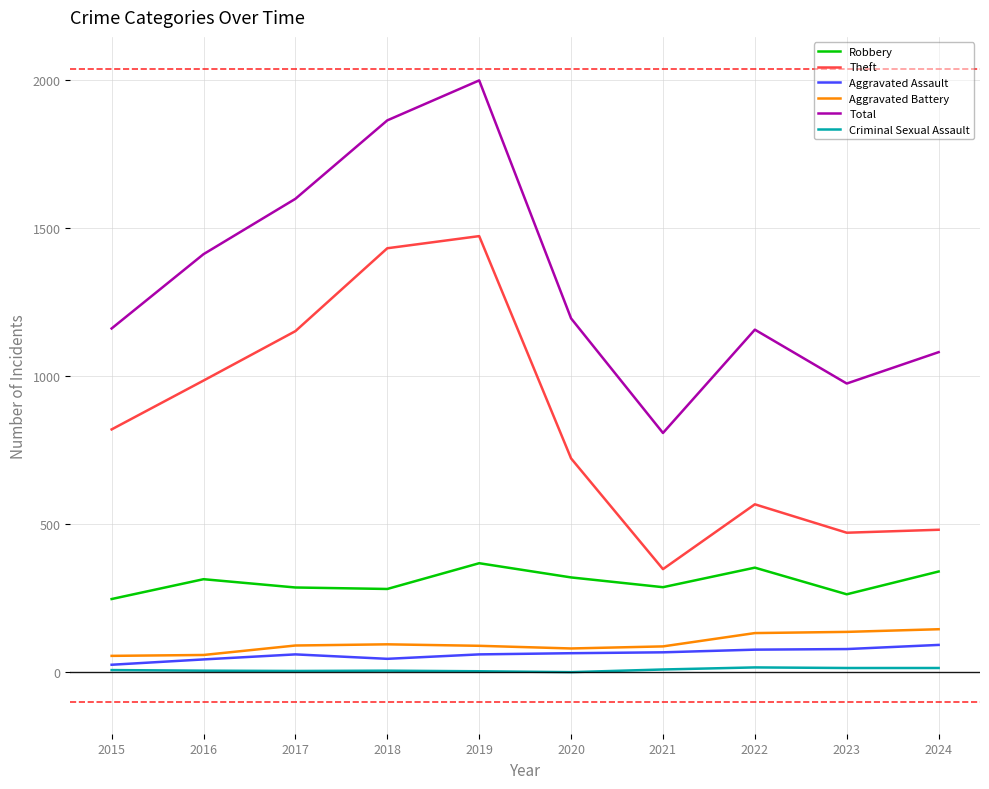

What is the difference between the highest and lowest values at 2017?

1595